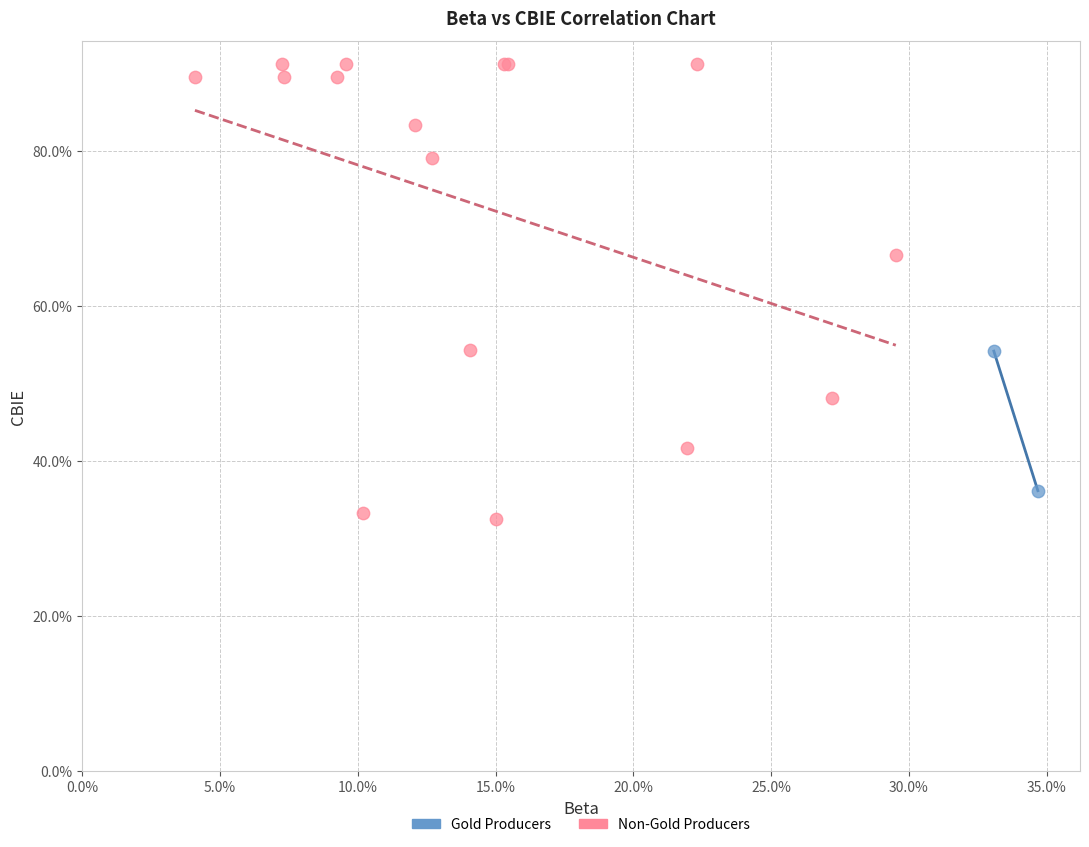

What are all the series names shown in the legend?

Gold Producers, Non-Gold Producers